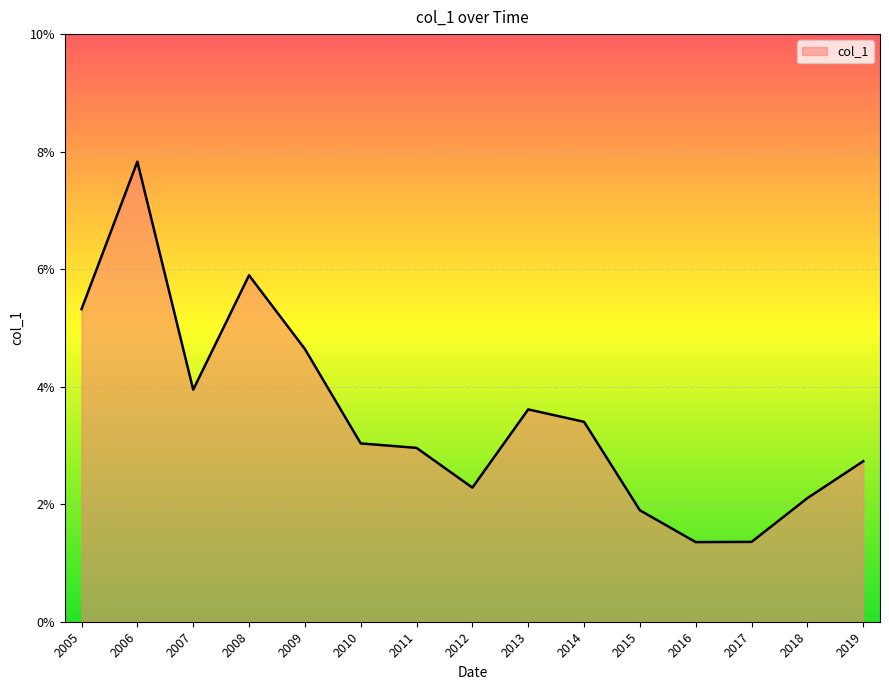

How many points are lower than both their immediate neighbors (excluding endpoints)?

3